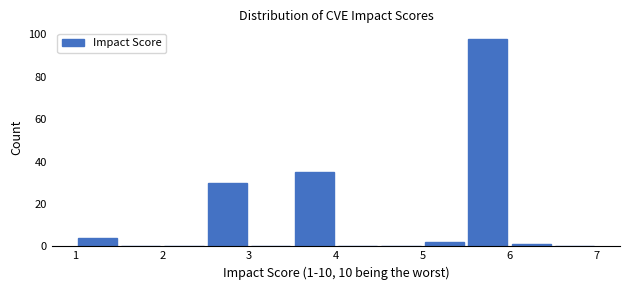

Which range on the x-axis has the tallest bar?

5.5 to 6.0